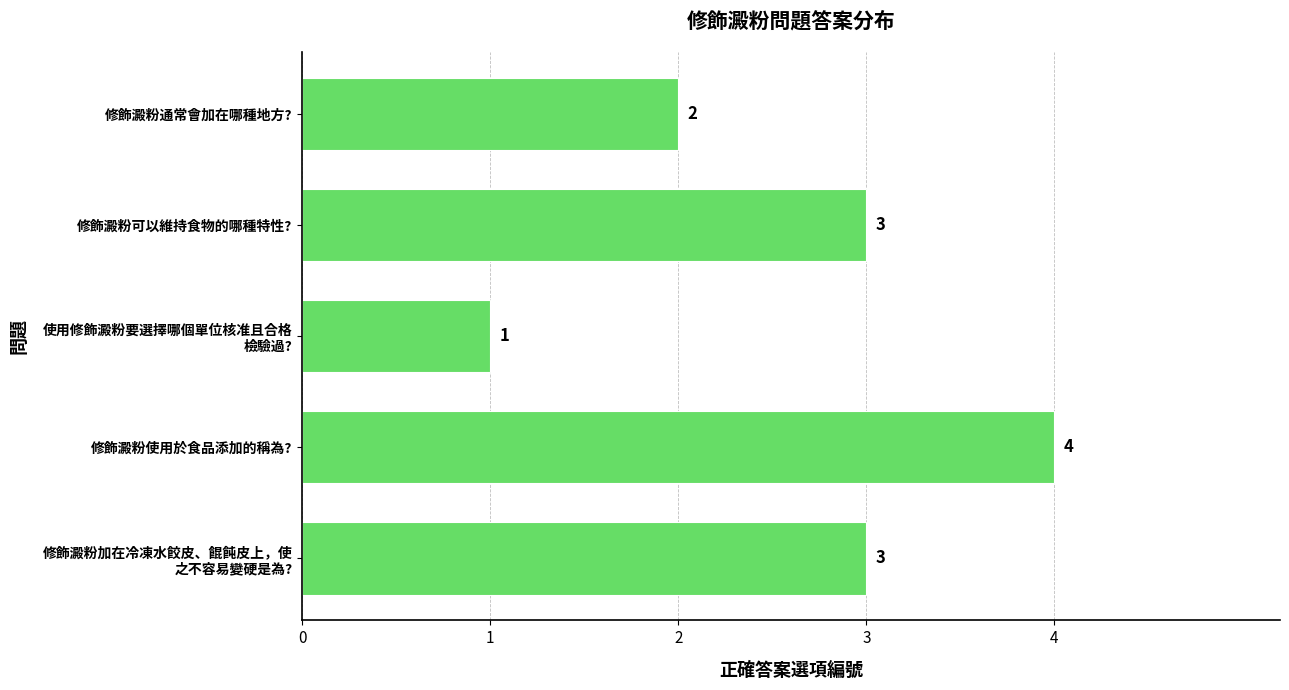

What is the difference between the second highest and minimum values?

2